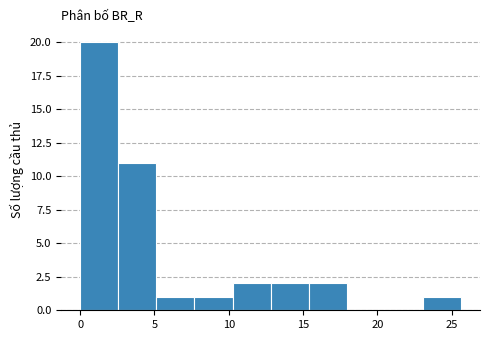

Over which range of the x-axis is the bar tallest?

0.0 to 2.5